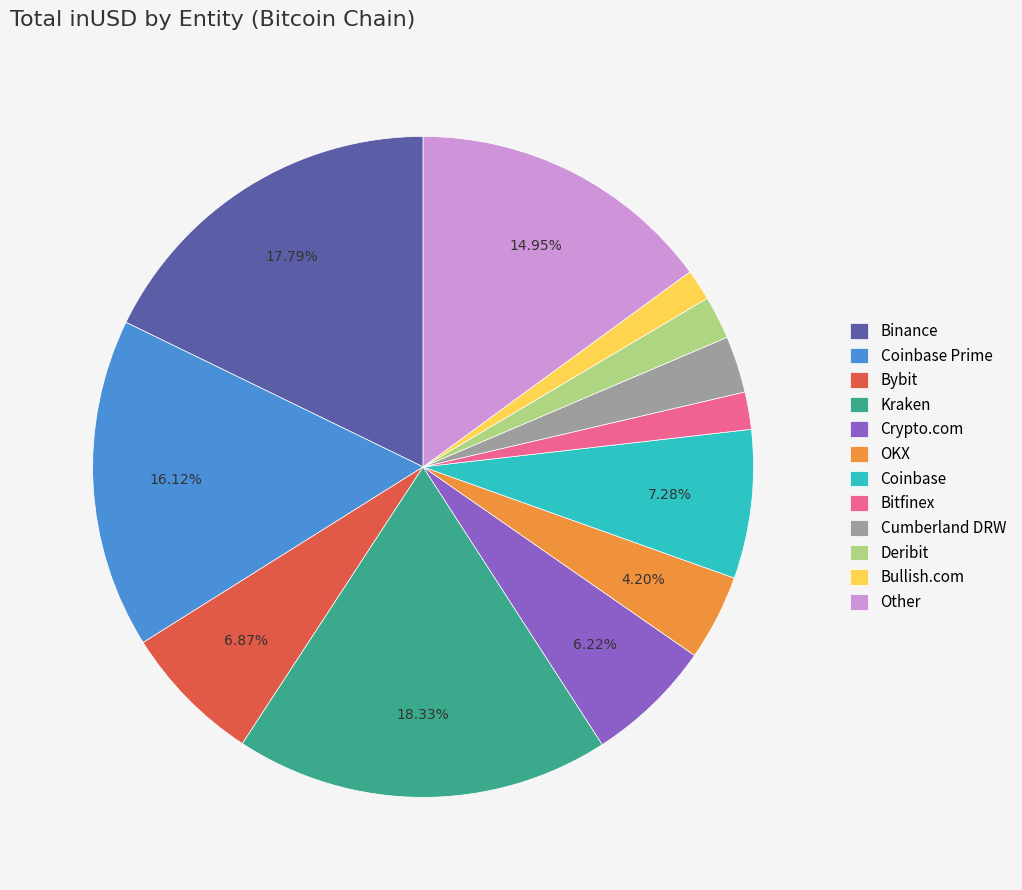

To the nearest percent, what is the difference between the Bybit and Deribit slice percentages?

5%